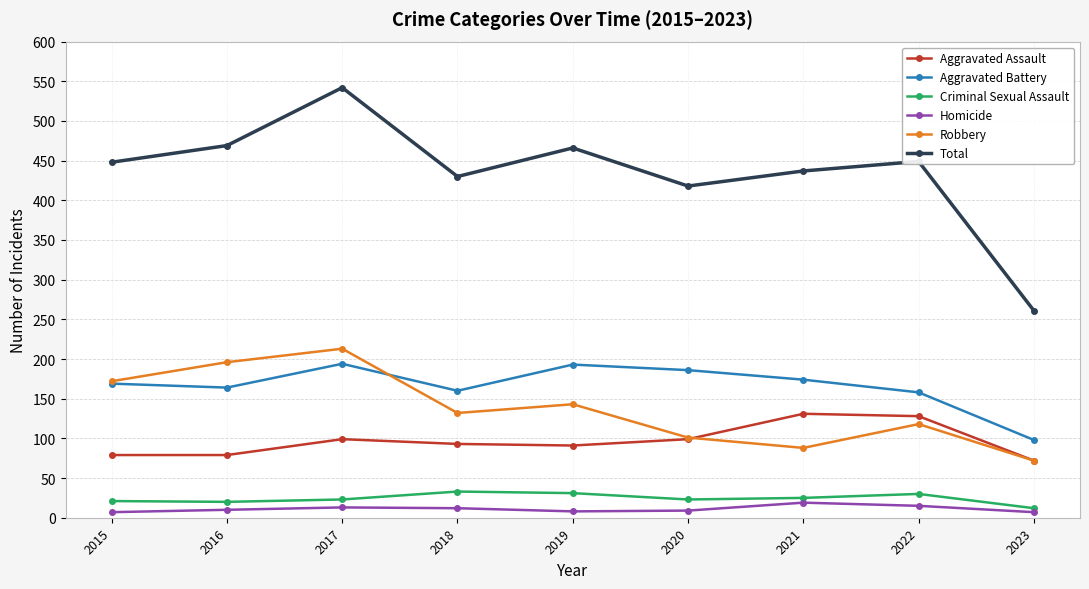

How many lines are shown in the chart?

6